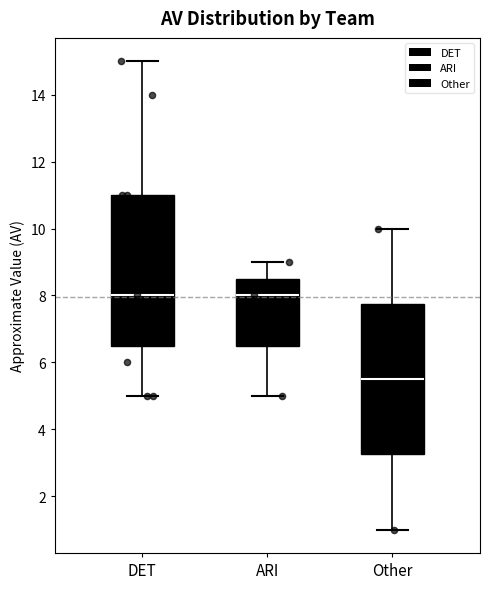

Which box has the lowest median line?

Other